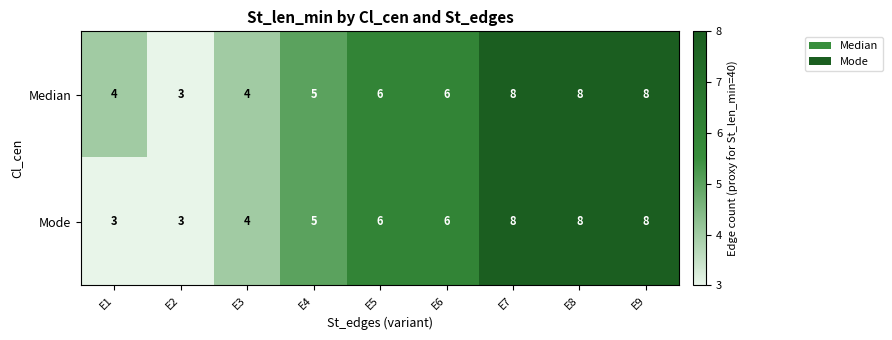

What is the maximum value shown in the chart?

8